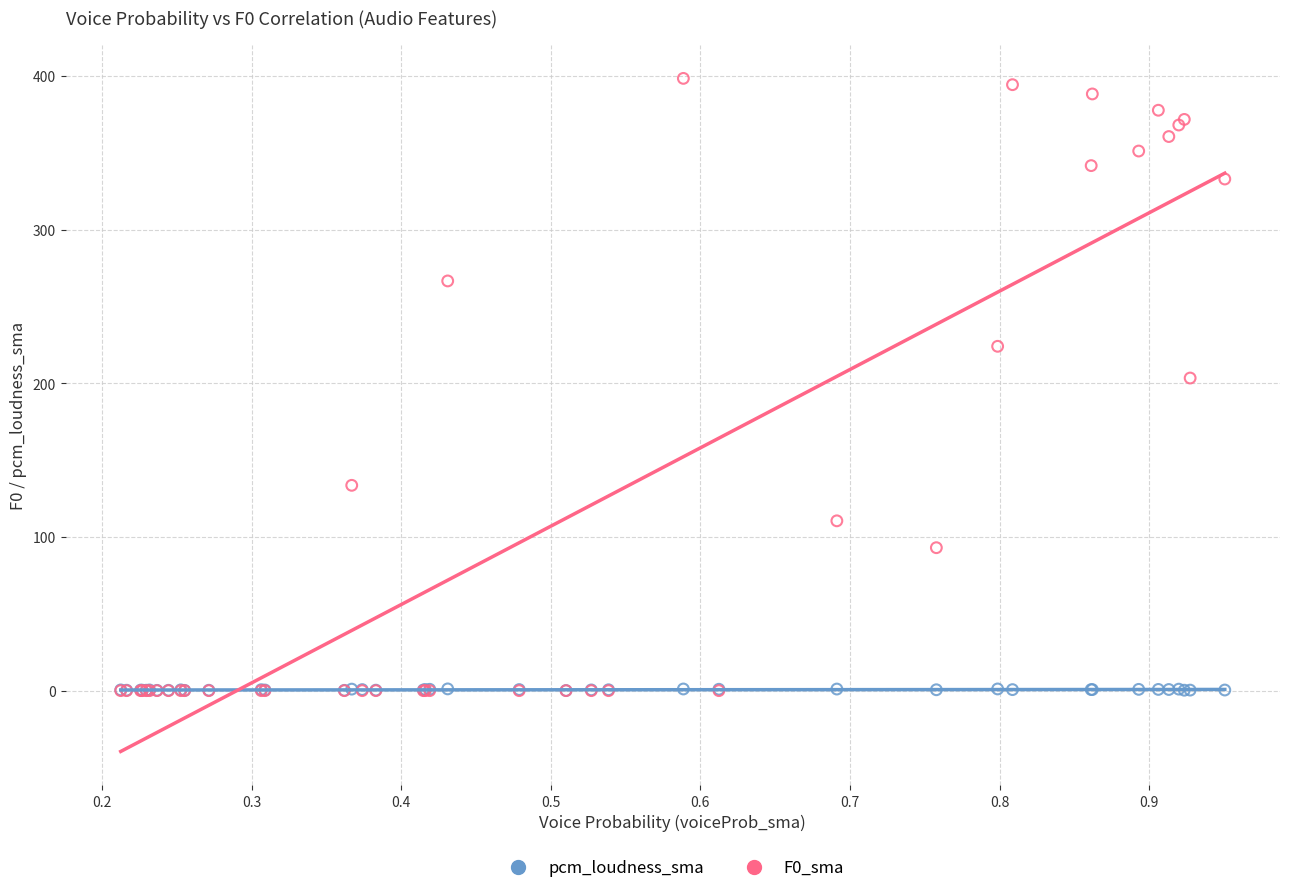

Which series has the widest spread of Y values?

F0_sma